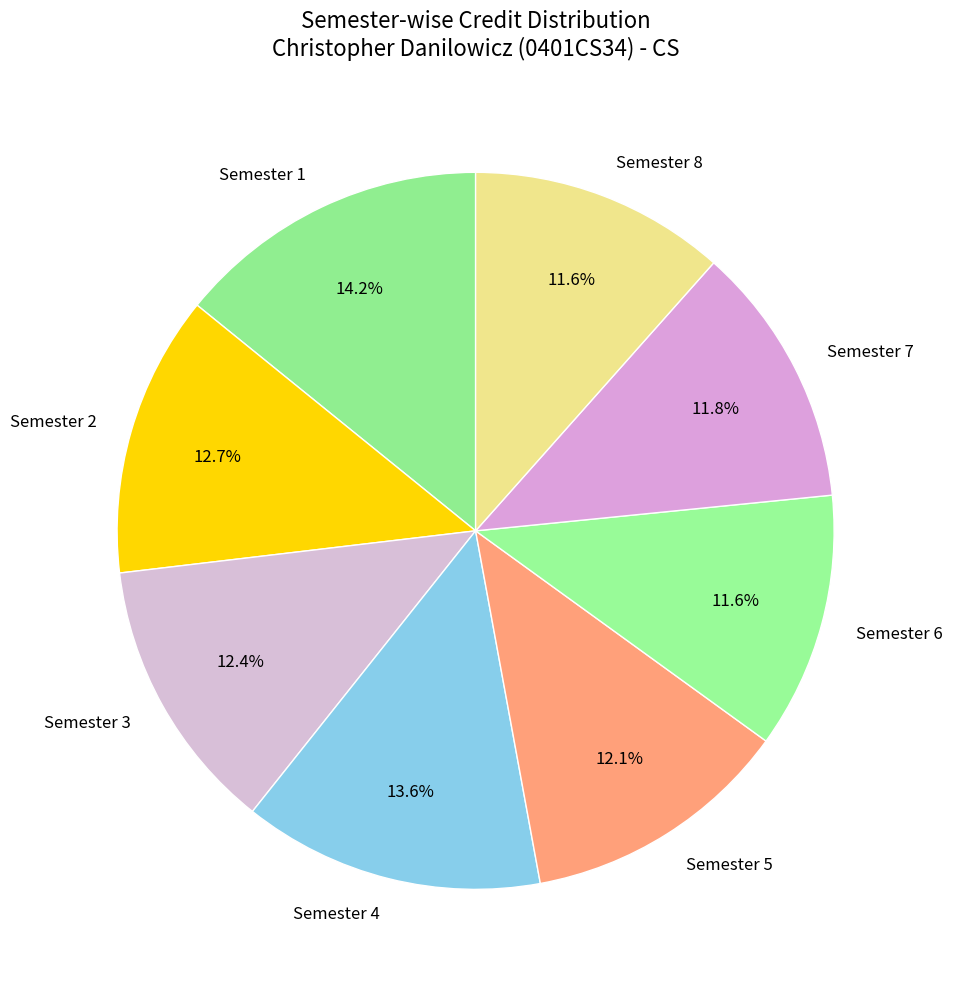

What is the largest slice in the pie chart?

Semester 1